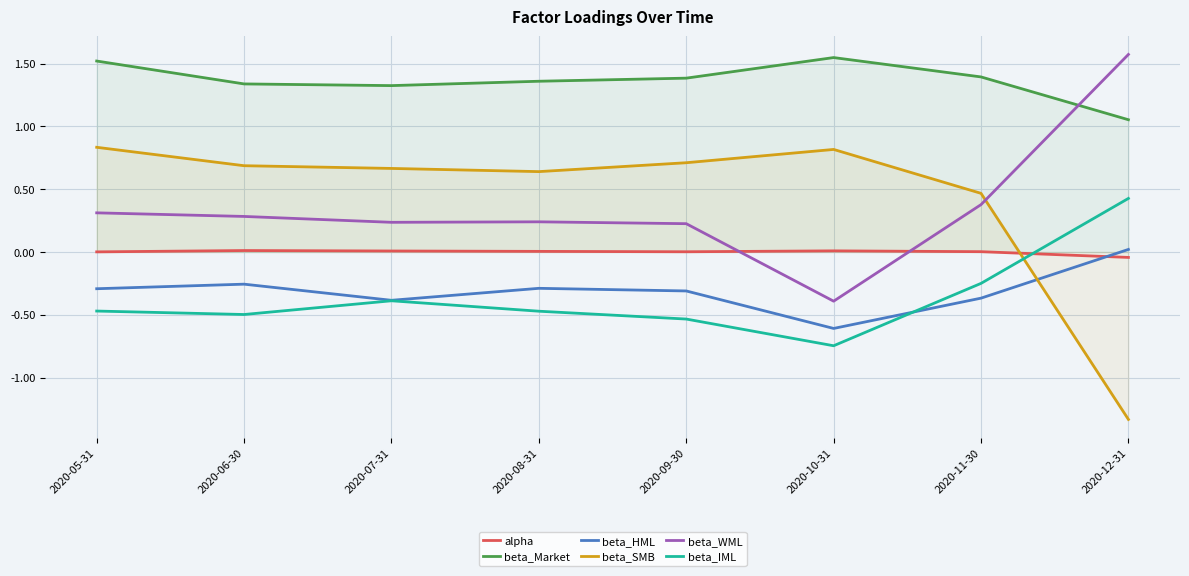

What is the difference between the maximum and second lowest values in the beta_SMB series?

0.4